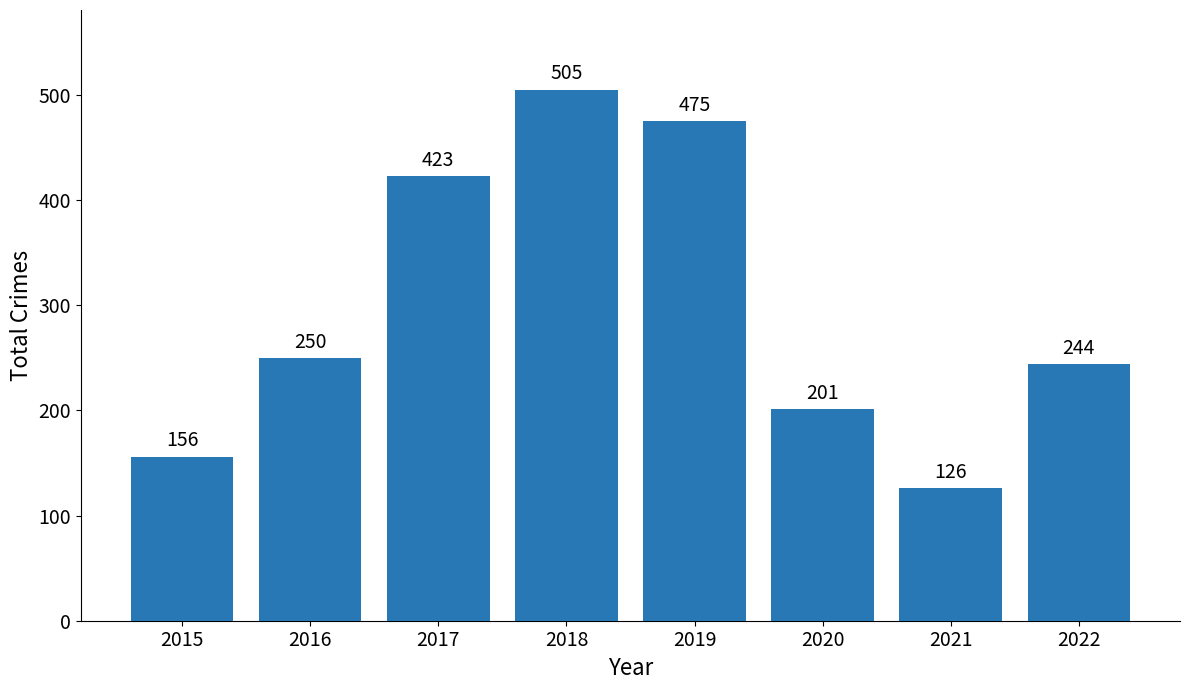

What is the greatest value displayed?

505